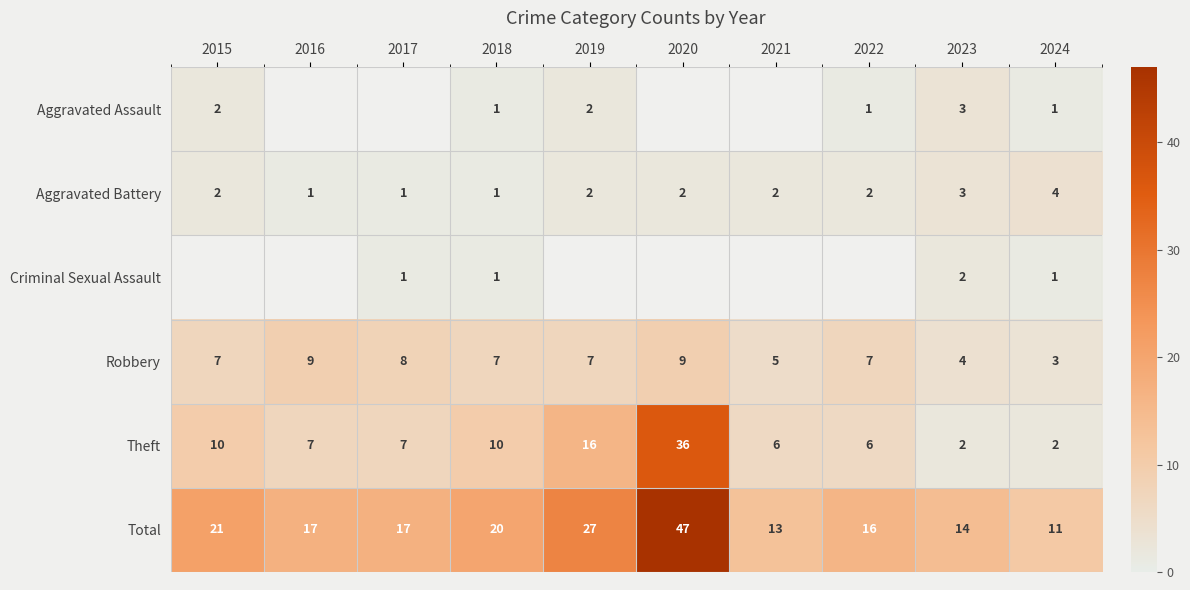

What is the highest value of the Aggravated Battery series?

4